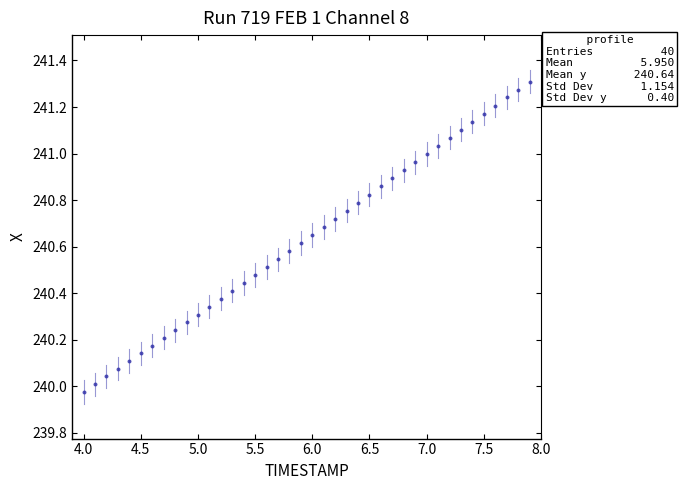

What is the range of X values (max minus min)?

3.9